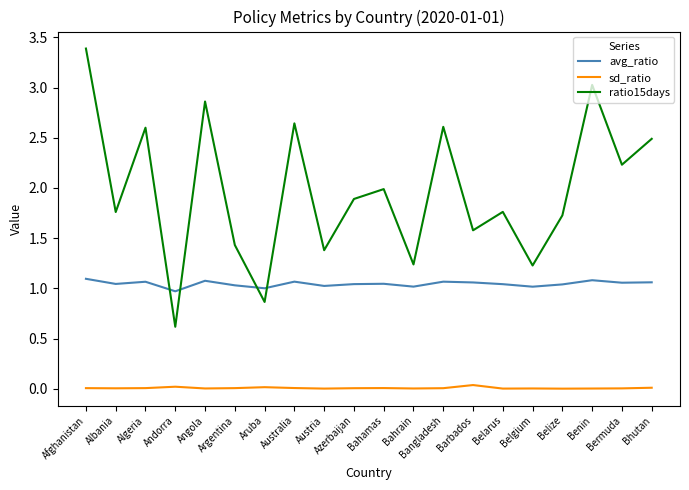

At which category does the chart reach its peak across all series?

Afghanistan